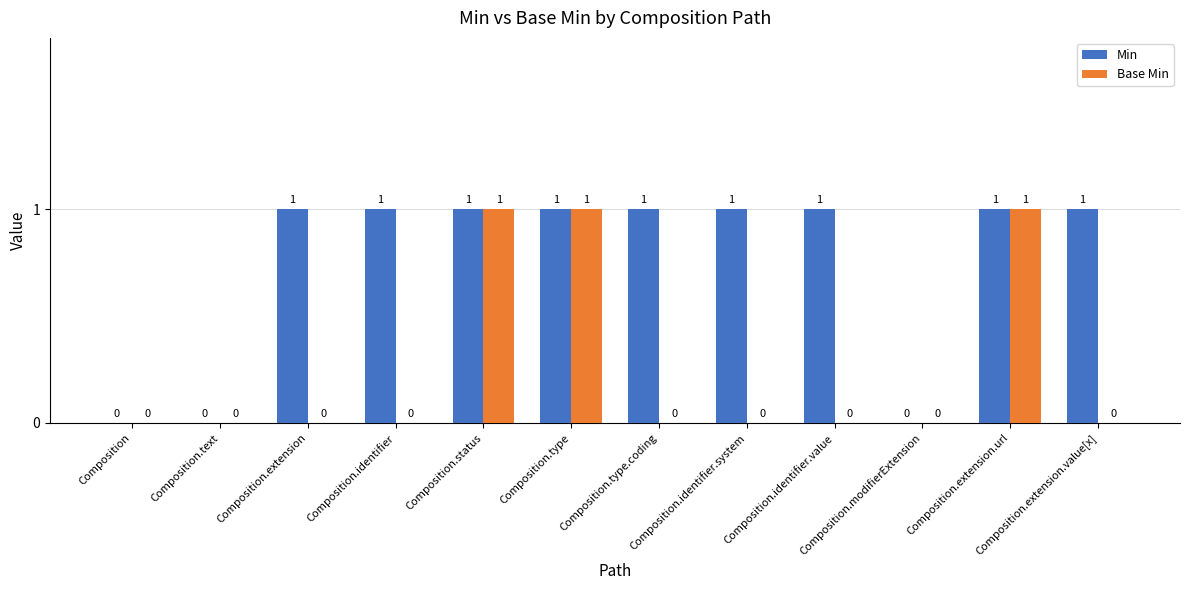

Is it true that Base Min equals 0 at Composition?

True